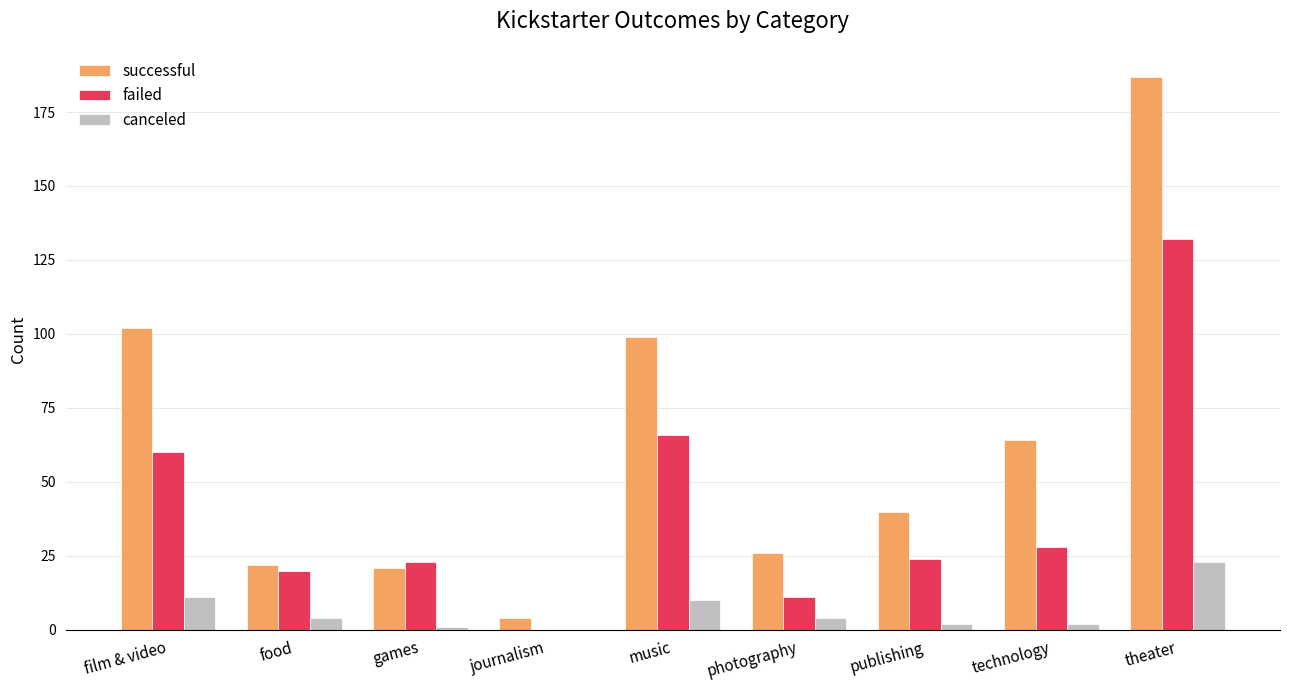

Which series changed the most between journalism and photography?

successful